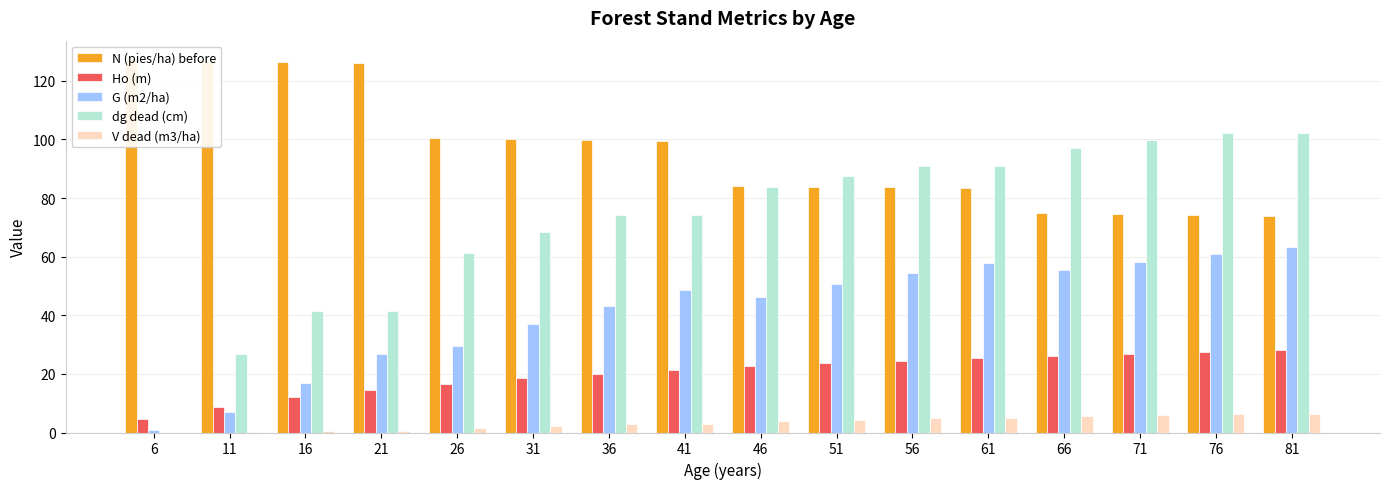

How many values in the dg dead (cm) series exceed 83?

8